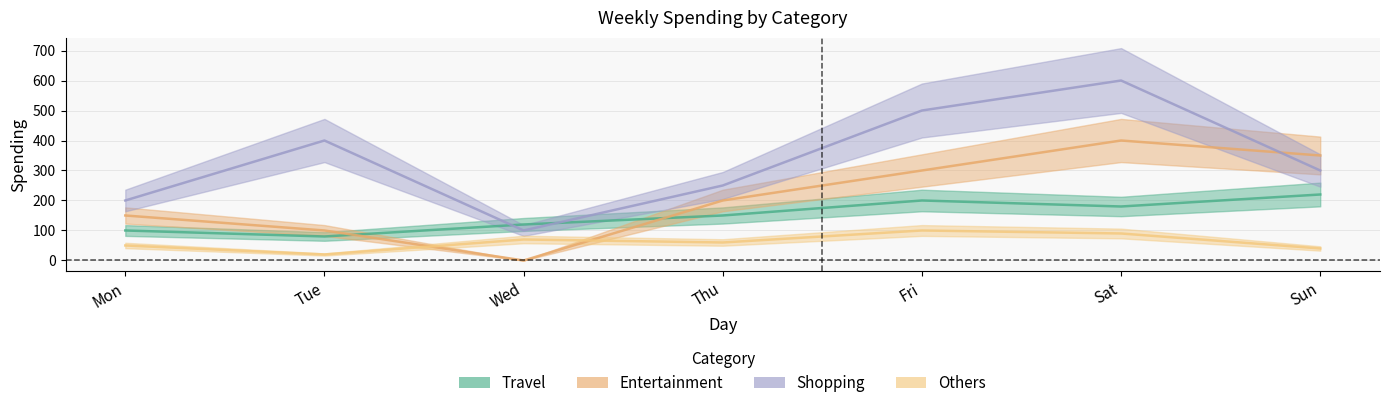

Reading left to right, extract all data points from this chart.

Travel: Mon=100	Tue=80	Wed=120	Thu=150	Fri=200	Sat=180	Sun=220
Entertainment: Mon=150	Tue=100	Wed=0	Thu=200	Fri=300	Sat=400	Sun=350
Shopping: Mon=200	Tue=400	Wed=100	Thu=250	Fri=500	Sat=600	Sun=300
Others: Mon=50	Tue=20	Wed=70	Thu=60	Fri=100	Sat=90	Sun=40